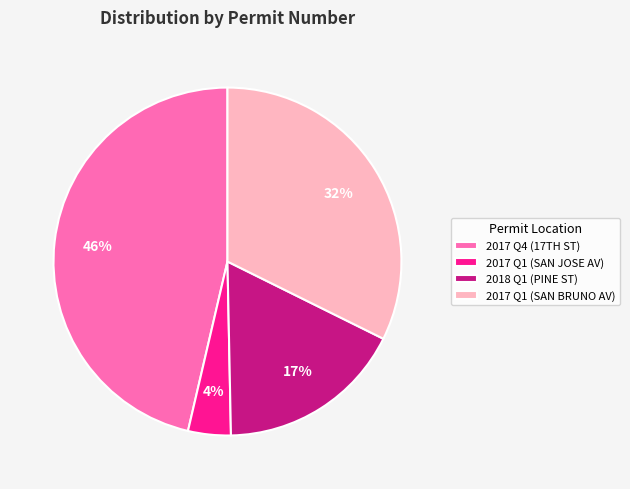

Combined, do 2017 Q1 (SAN JOSE AV) and 2018 Q1 (PINE ST) account for over 50%?

No